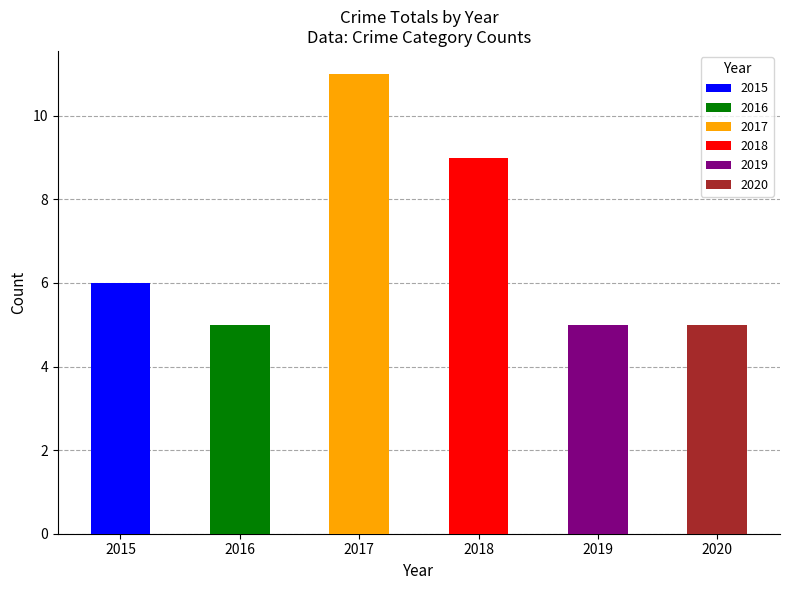

What is the value of the 4th bar from the left?

9